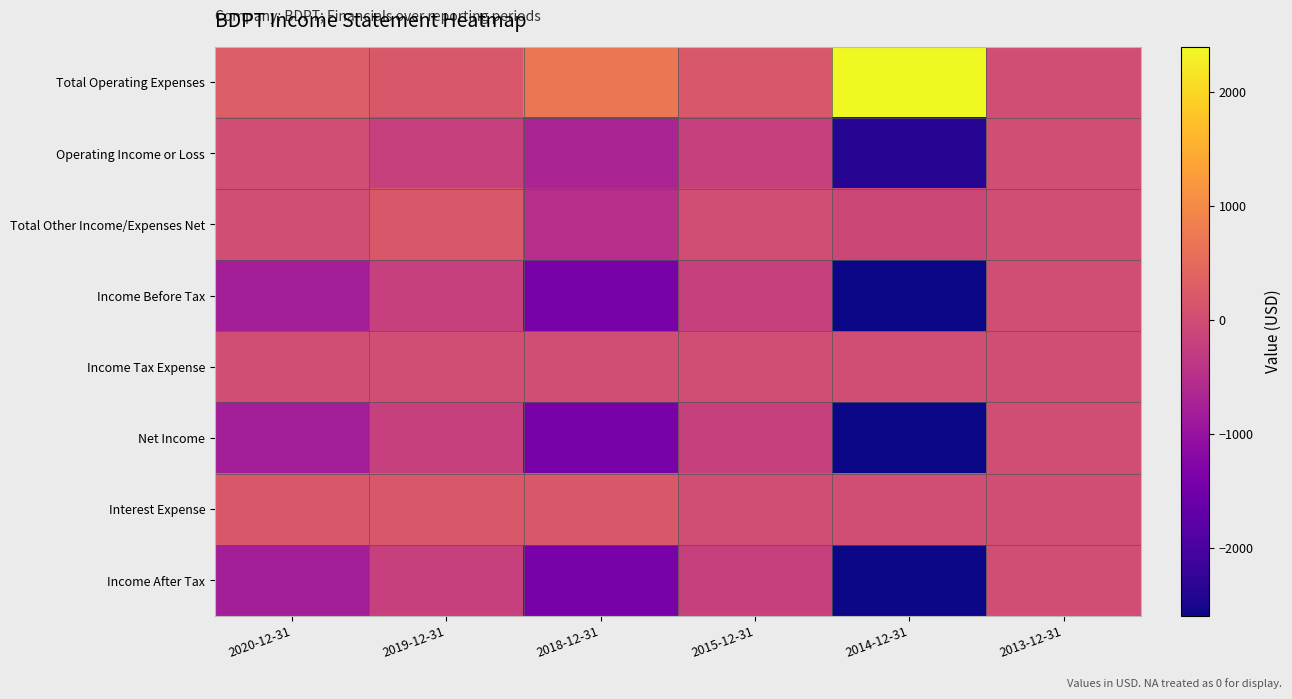

Reading left to right, transcribe all the data shown in this chart.

Total Operating Expenses: 2020-12-31=300	2019-12-31=200	2018-12-31=700	2015-12-31=200	2014-12-31=2400	2013-12-31=0
Operating Income or Loss: 2020-12-31=0	2019-12-31=-200	2018-12-31=-700	2015-12-31=-200	2014-12-31=-2400	2013-12-31=0
Total Other Income/Expenses Net: 2020-12-31=0	2019-12-31=200	2018-12-31=-500	2015-12-31=0	2014-12-31=-100	2013-12-31=0
Income Before Tax: 2020-12-31=-800	2019-12-31=-200	2018-12-31=-1400	2015-12-31=-200	2014-12-31=-2600	2013-12-31=0
Income Tax Expense: 2020-12-31=0	2019-12-31=0	2018-12-31=0	2015-12-31=0	2014-12-31=0	2013-12-31=0
Net Income: 2020-12-31=-800	2019-12-31=-200	2018-12-31=-1400	2015-12-31=-200	2014-12-31=-2600	2013-12-31=0
Interest Expense: 2020-12-31=200	2019-12-31=200	2018-12-31=200	2015-12-31=0	2014-12-31=0	2013-12-31=0
Income After Tax: 2020-12-31=-800	2019-12-31=-200	2018-12-31=-1400	2015-12-31=-200	2014-12-31=-2600	2013-12-31=0